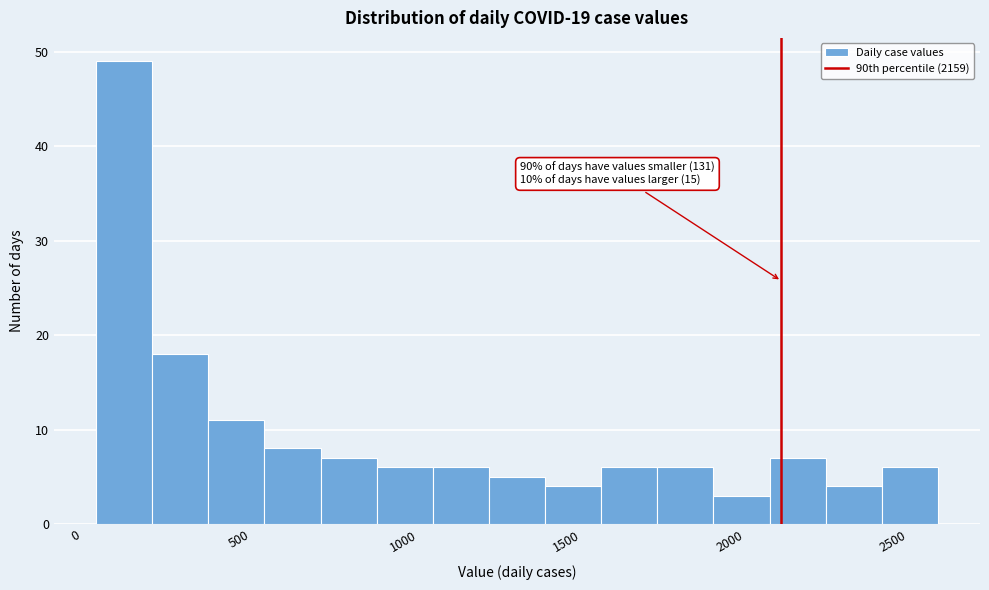

Read against the x-axis, roughly where is the centre of the tallest bar?

150